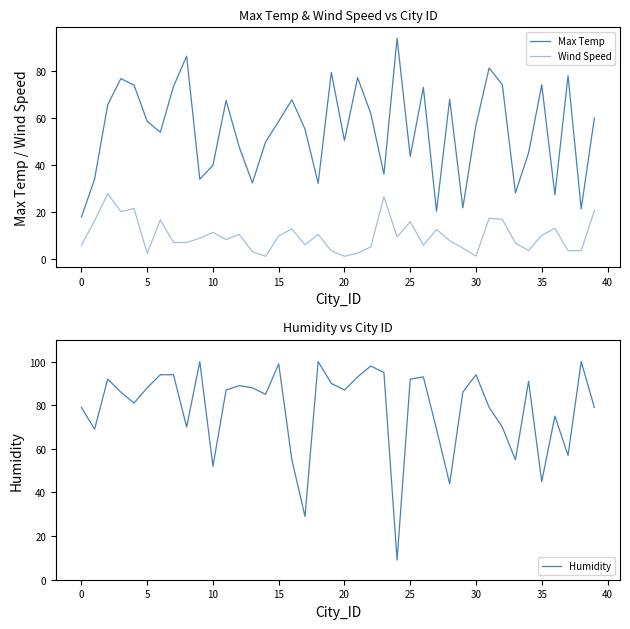

True or false: Humidity has more than 0 points higher than both neighbors.

True